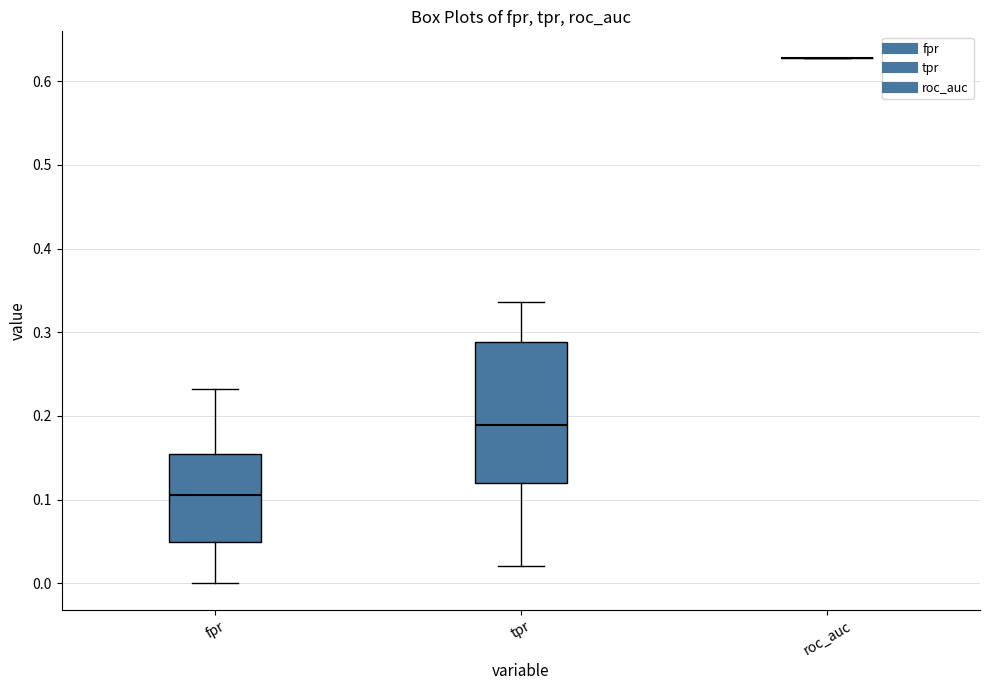

Where does the upper whisker of the box for tpr end on the y-axis? The values are not printed on the chart, so give them approximately, as read against the axis.

0.34